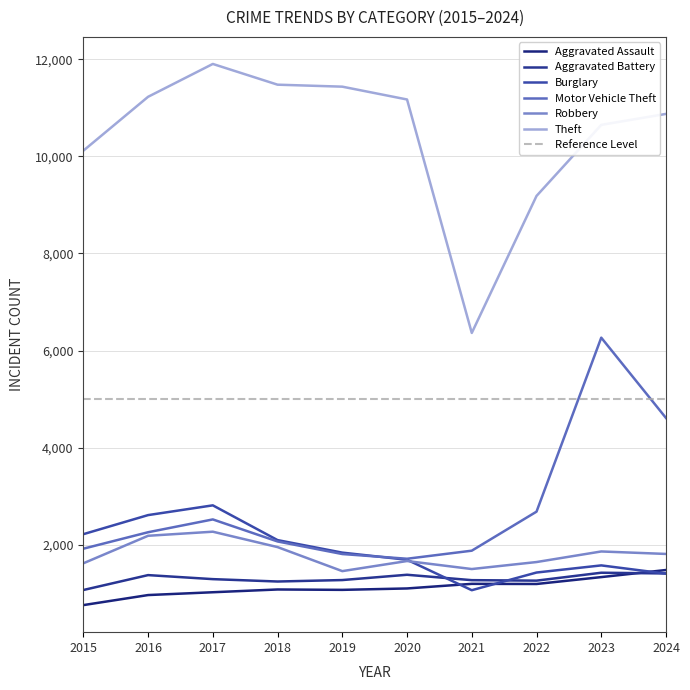

What is the spread (max minus min) of values at 2021?

5299